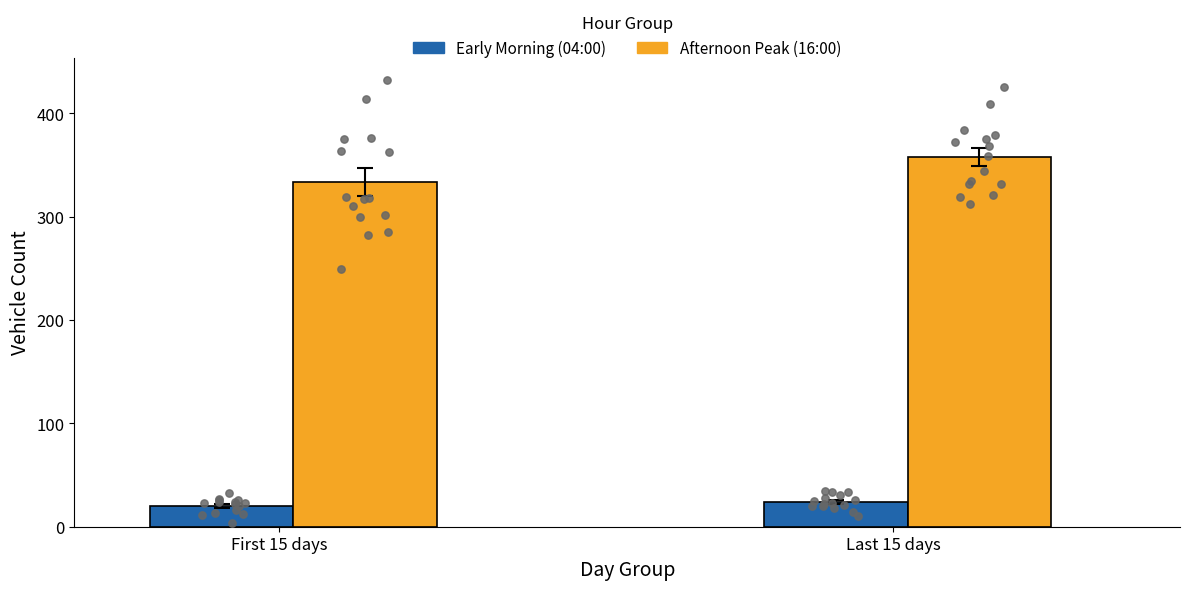

Which series has the widest spread of Y values?

Afternoon Peak (16:00)